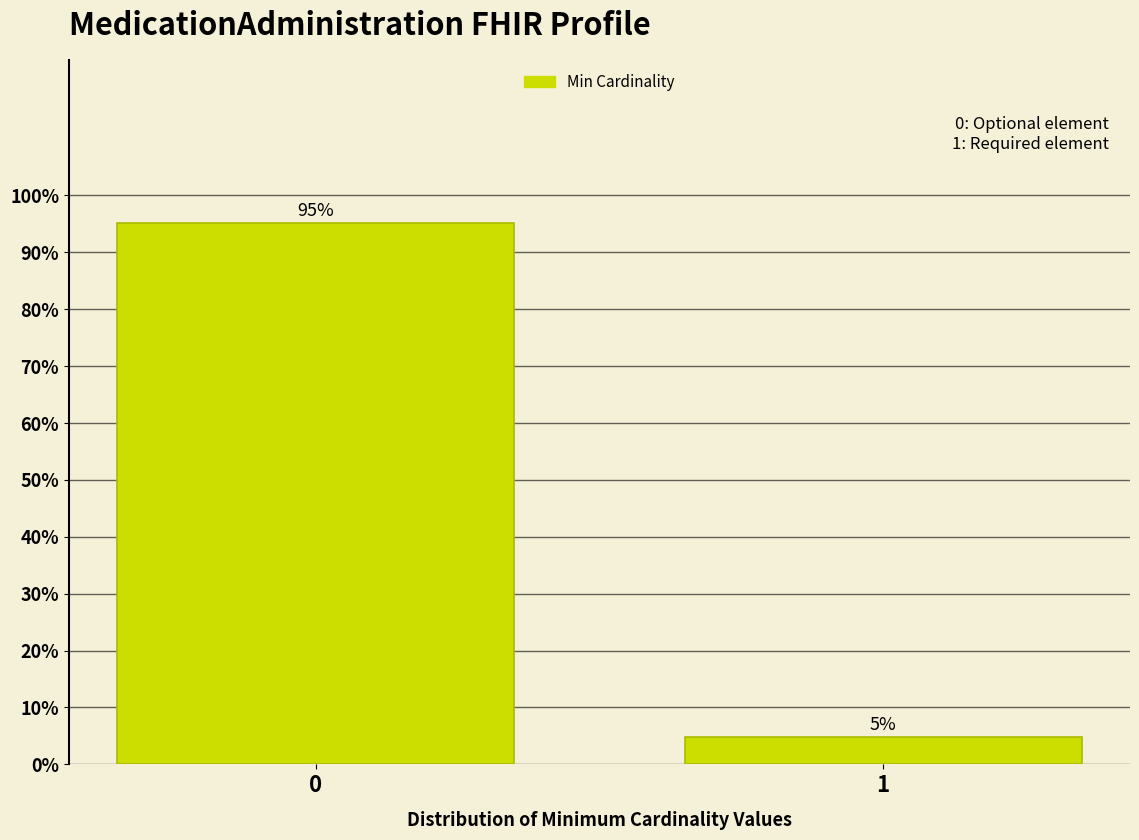

What is the value of the 1st bar from the left?

95.2